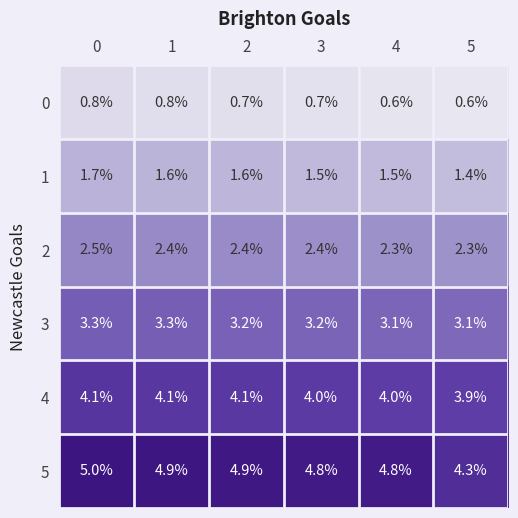

At how many categories does at least one series exceed 3?

6